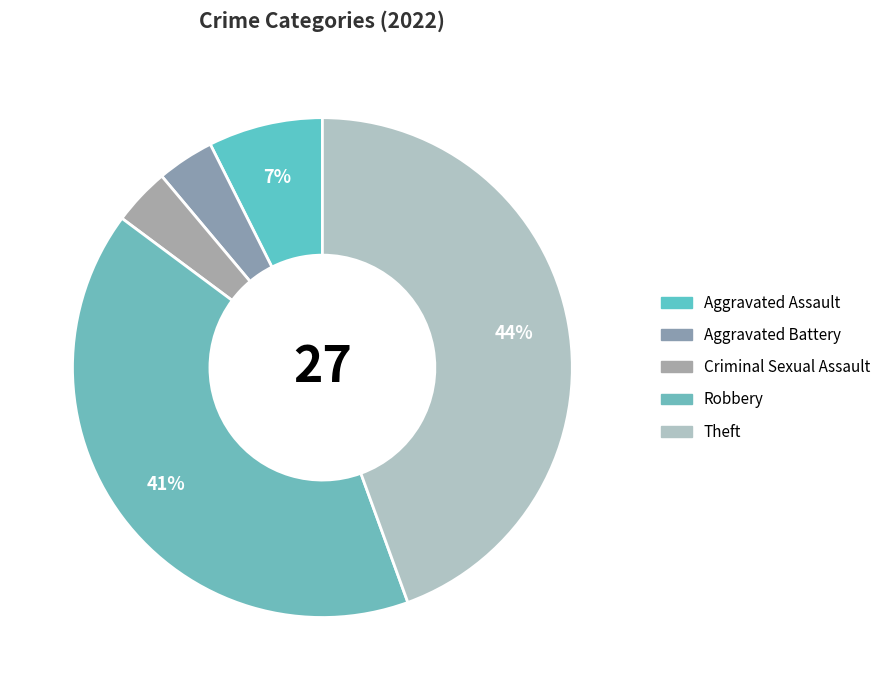

Do Criminal Sexual Assault and Robbery together represent more than half of the pie?

No